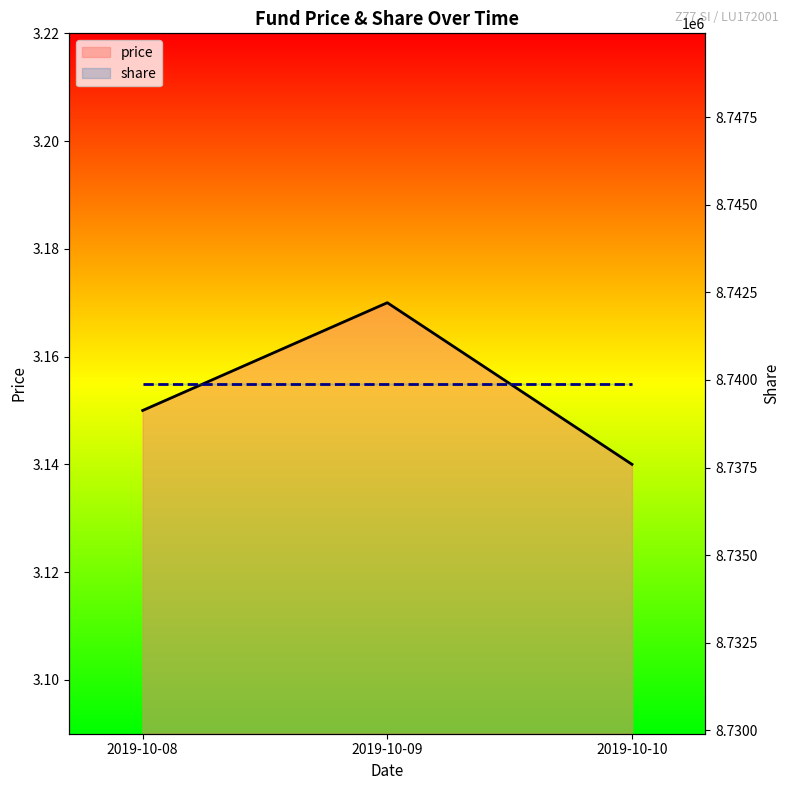

Which category has the lowest value in the share series?

2019-10-08